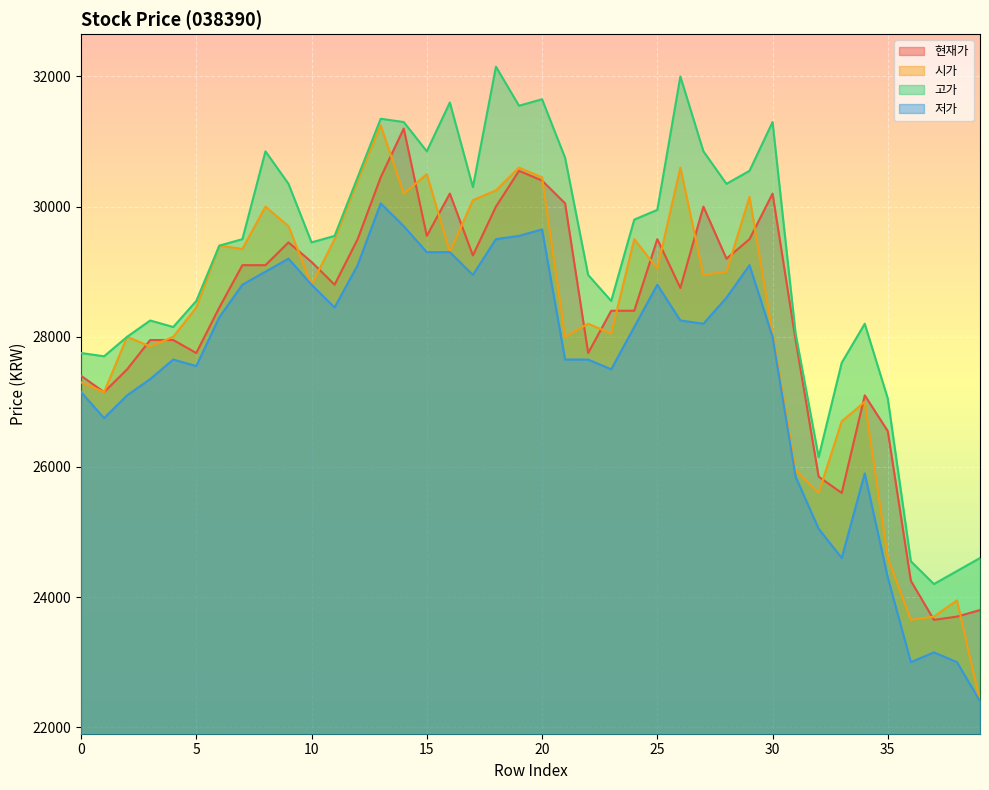

What is the spread (max minus min) of values at 17?

1350